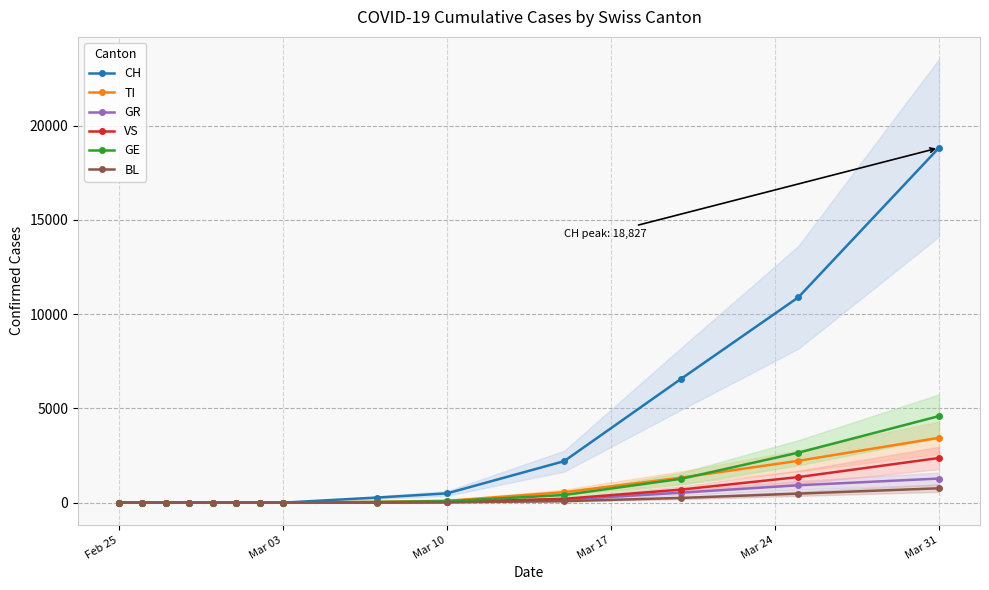

How many series are shown in this chart?

6